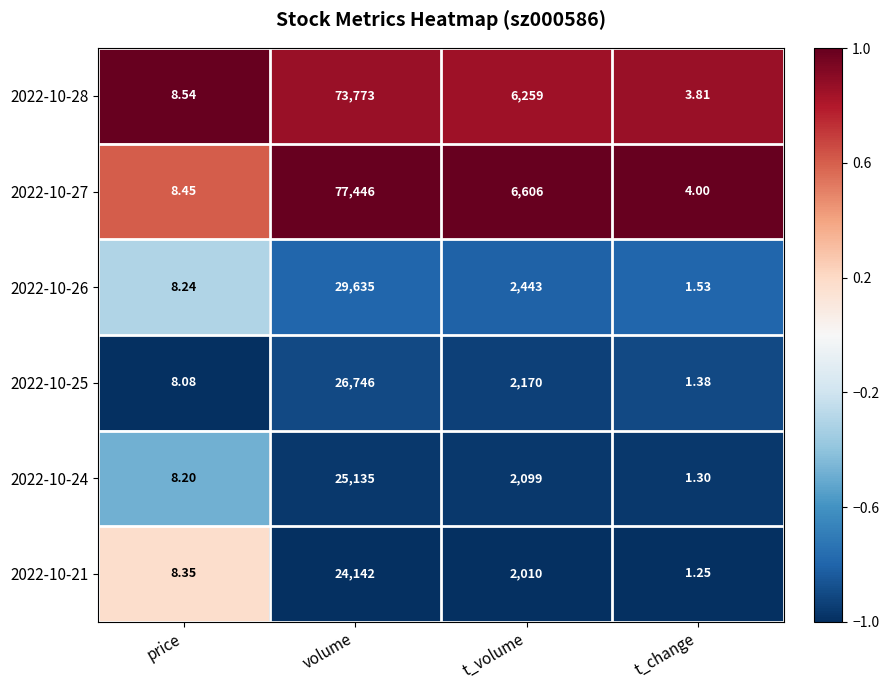

At which category does the chart reach its minimum across all series?

t_change